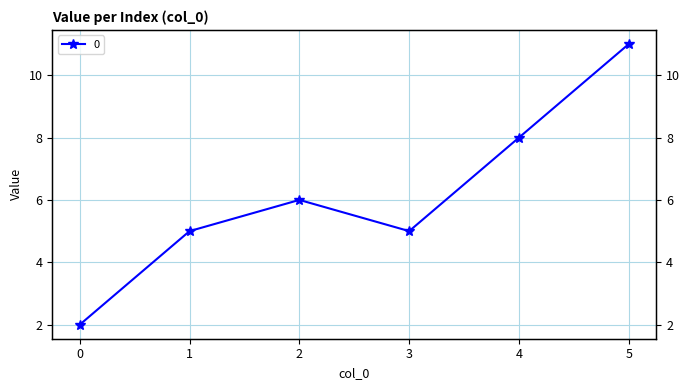

Where does the data first go above 6?

4